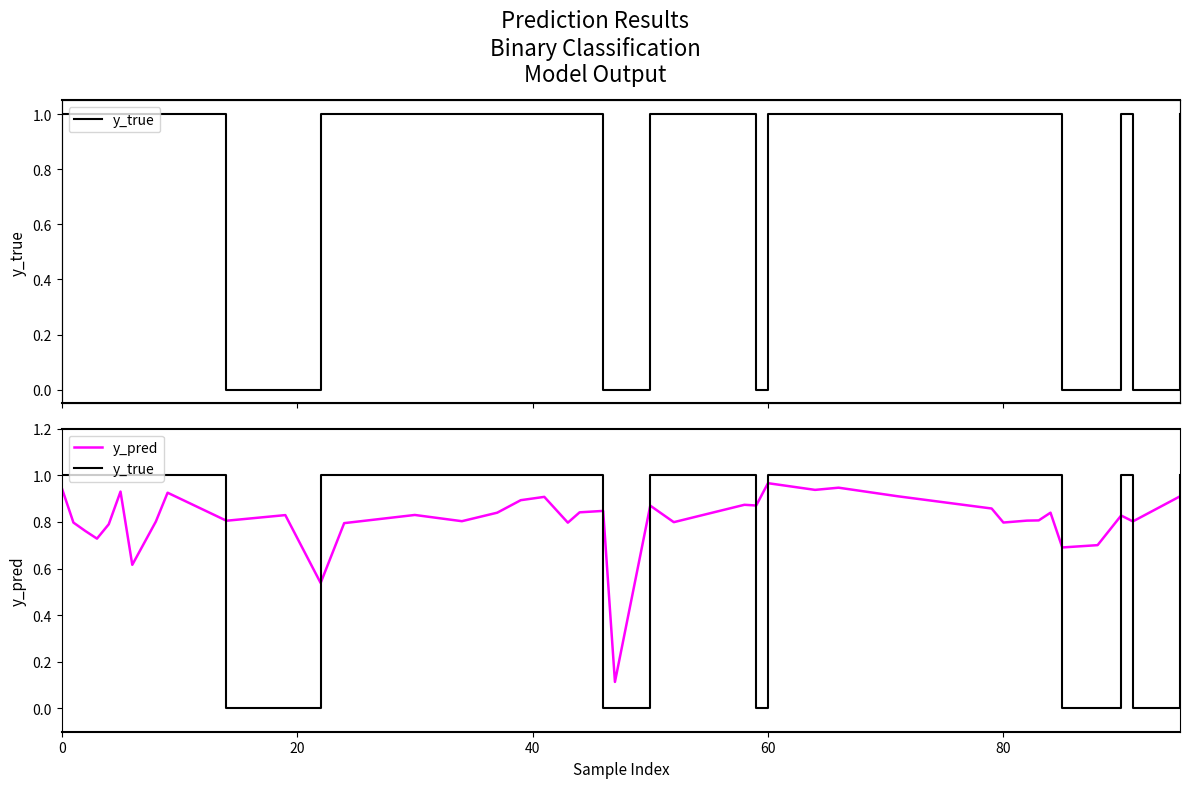

Reading left to right, extract all data points from this chart.

y_true: 1.0	1.0	1.0	1.0	1.0	1.0	1.0	1.0	1.0	0.0	0.0	1.0	1.0	1.0	1.0	1.0	1.0	1.0	1.0	1.0	0.0	0.0	1.0	1.0	1.0	0.0	1.0	1.0	1.0	1.0	1.0	1.0	1.0	1.0	1.0	0.0	0.0	1.0	0.0	1.0
y_pred: 0.9	0.8	0.8	0.7	0.8	0.9	0.6	0.8	0.9	0.8	0.8	0.5	0.8	0.8	0.8	0.8	0.9	0.9	0.8	0.8	0.8	0.1	0.9	0.8	0.9	0.9	1.0	0.9	0.9	0.9	0.9	0.8	0.8	0.8	0.8	0.7	0.7	0.8	0.8	0.9